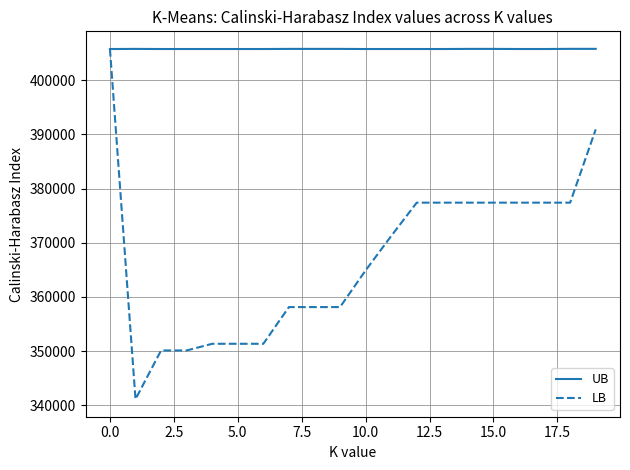

How many times do UB and LB cross each other?

1